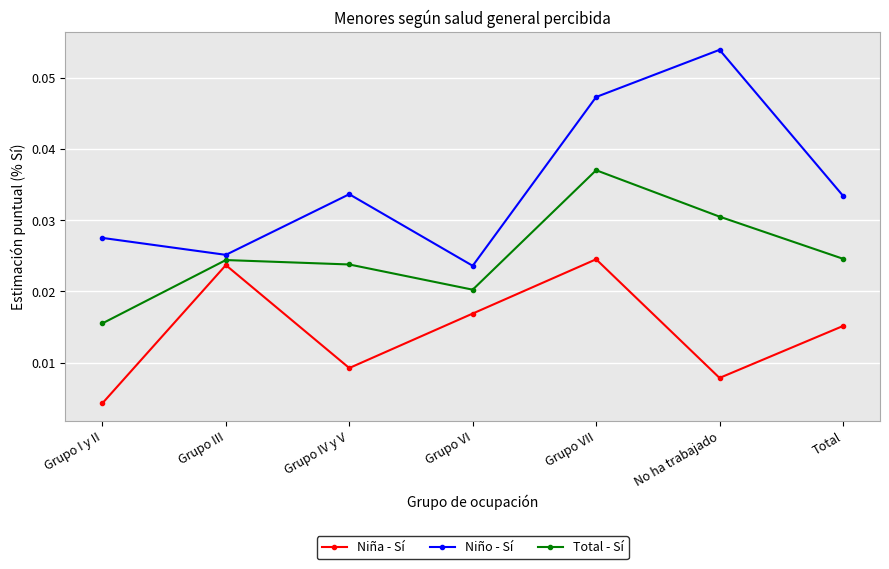

Does the chart display data point markers on the line(s)?

Yes